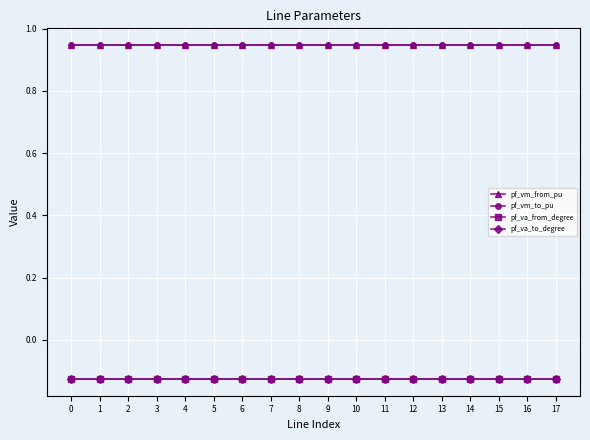

How many pf_vm_from_pu values are between 0 and 1?

18